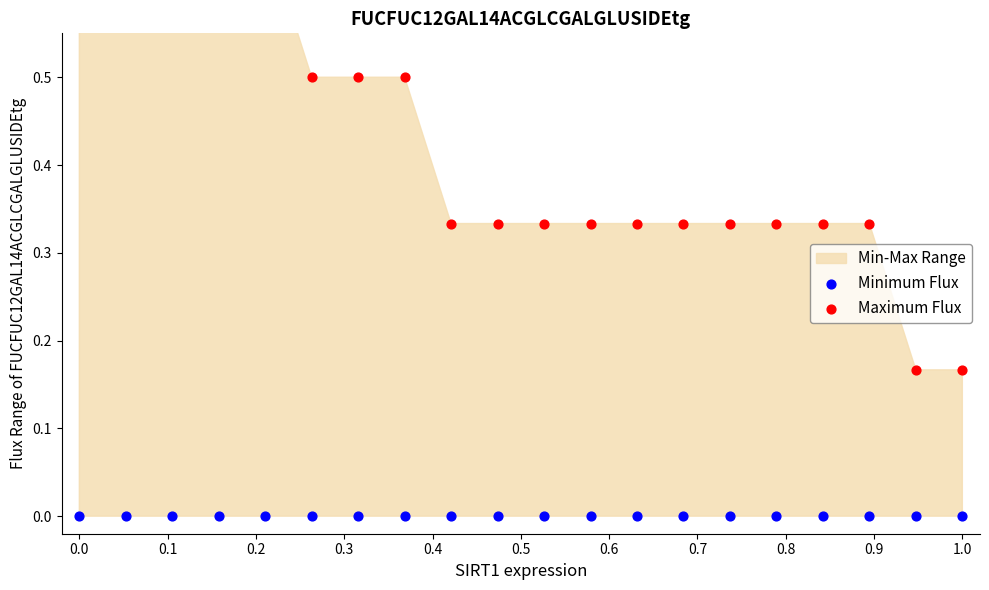

At how many categories does at least one series exceed 0?

20